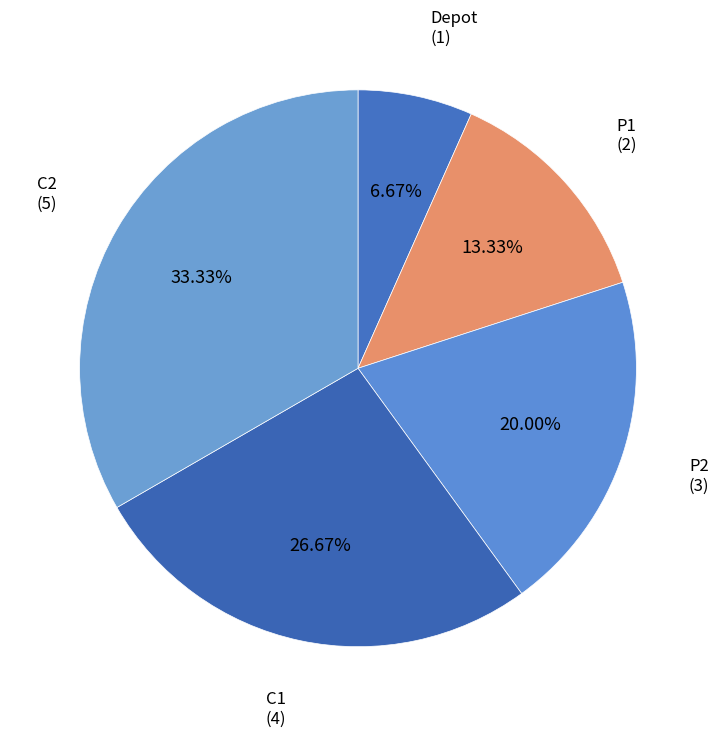

Which slice is the largest?

C2